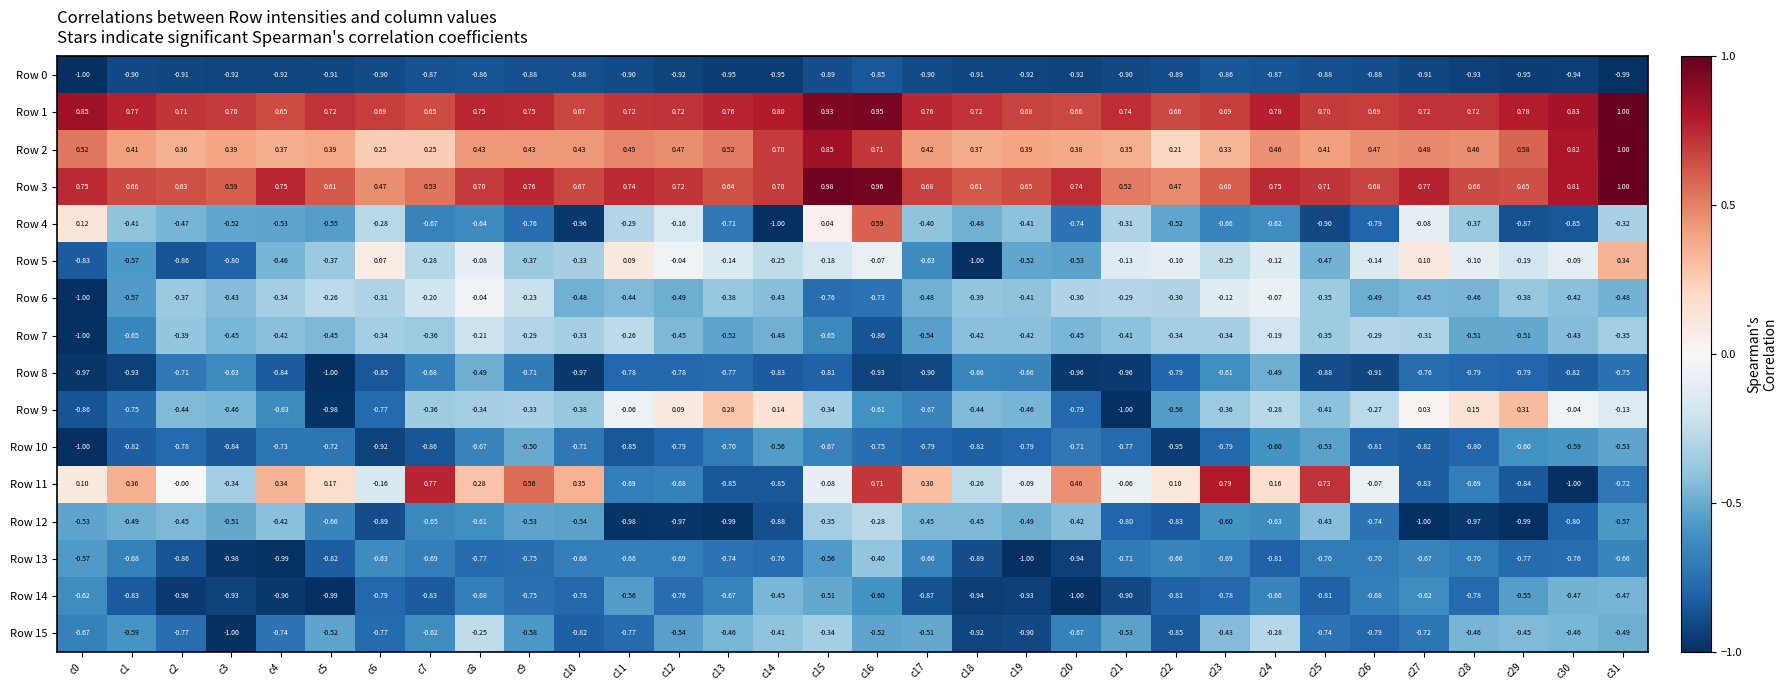

Is the value of Row 11 at c13 greater than the value of Row 15 at c28?

No